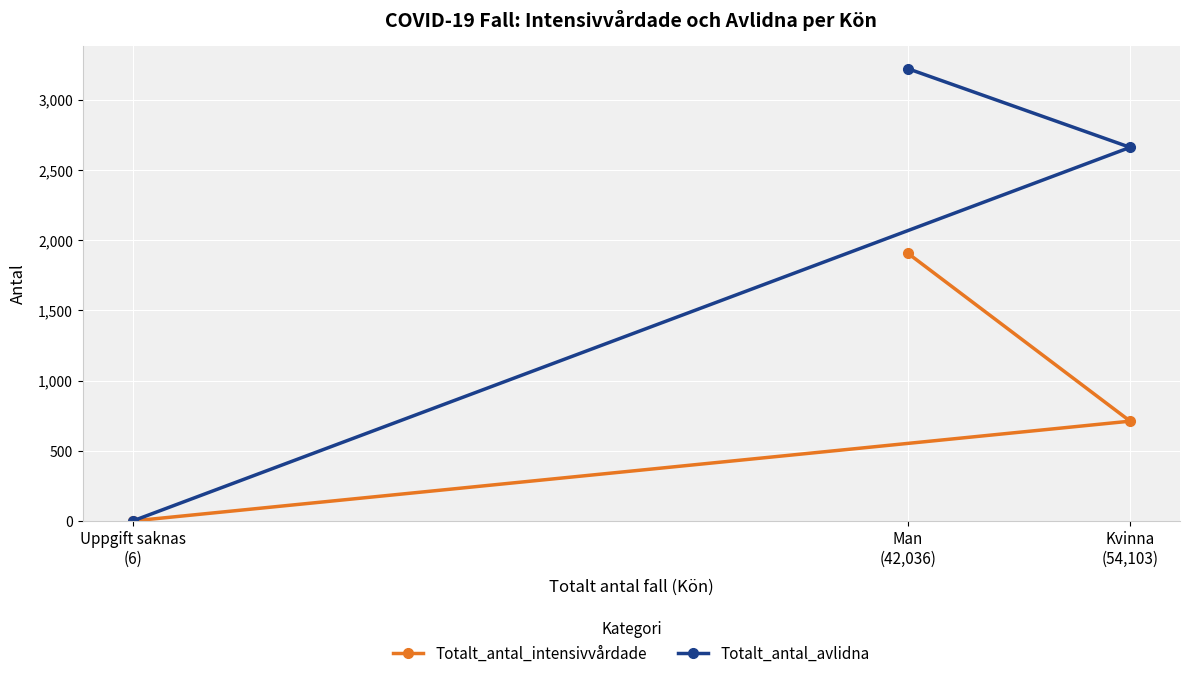

What is the spread (max minus min) of values at Man
(42,036)?

1314